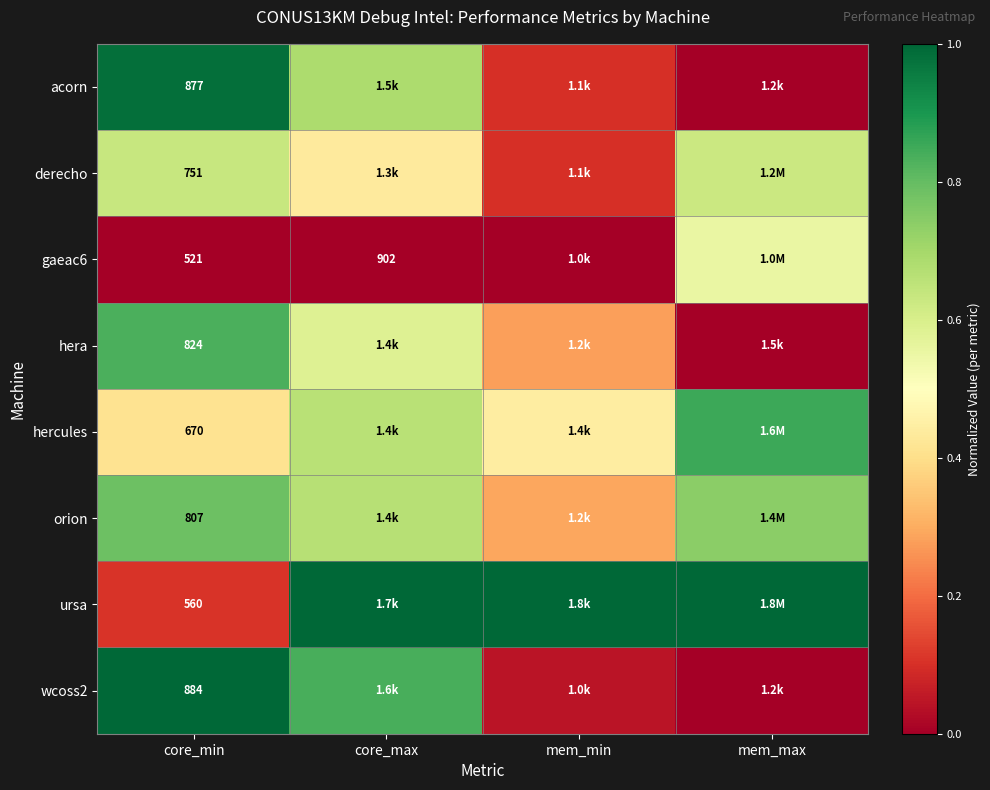

At which label does orion reach its minimum?

mem_min